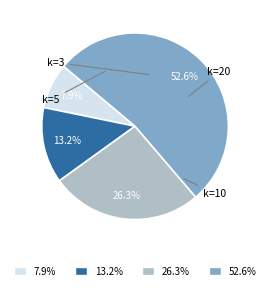

Which category accounts for the majority?

k=20